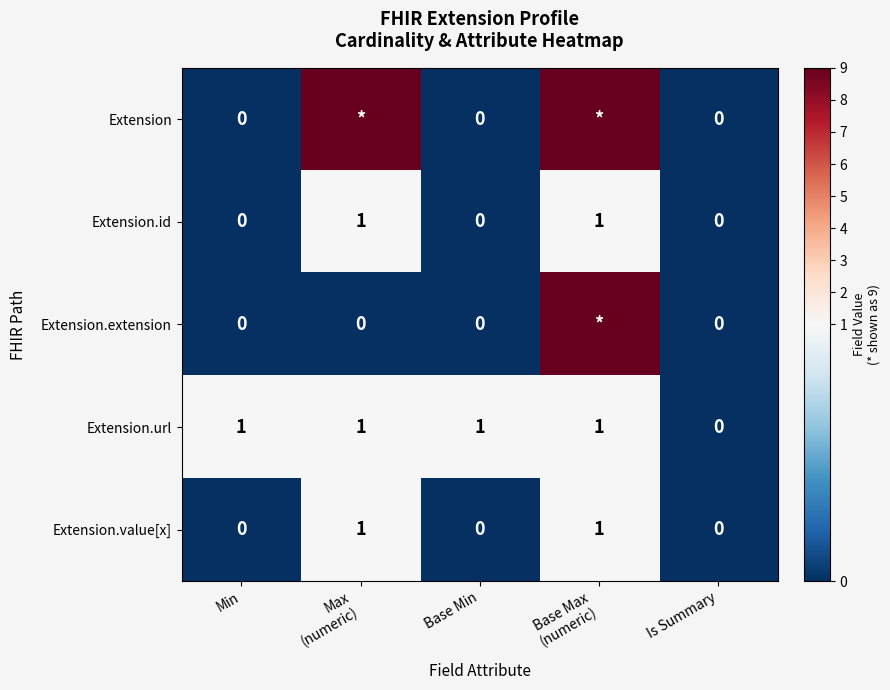

What is the difference between the maximum and minimum values in the Extension.id series?

1